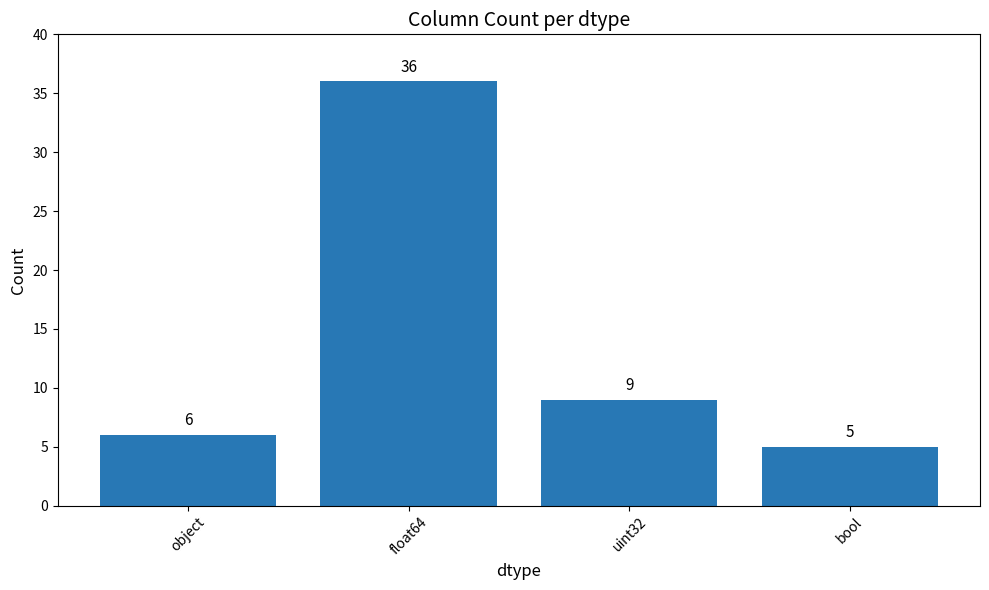

Reading right to left, transcribe all the data shown in this chart.

5	9	36	6